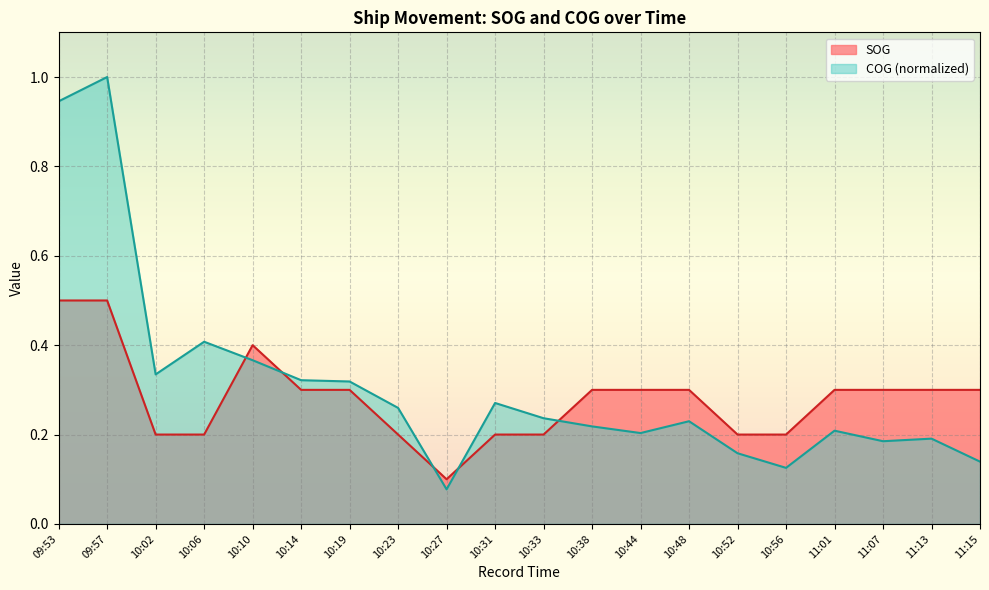

Is it true that SOG equals 0.1 at 10:23?

False